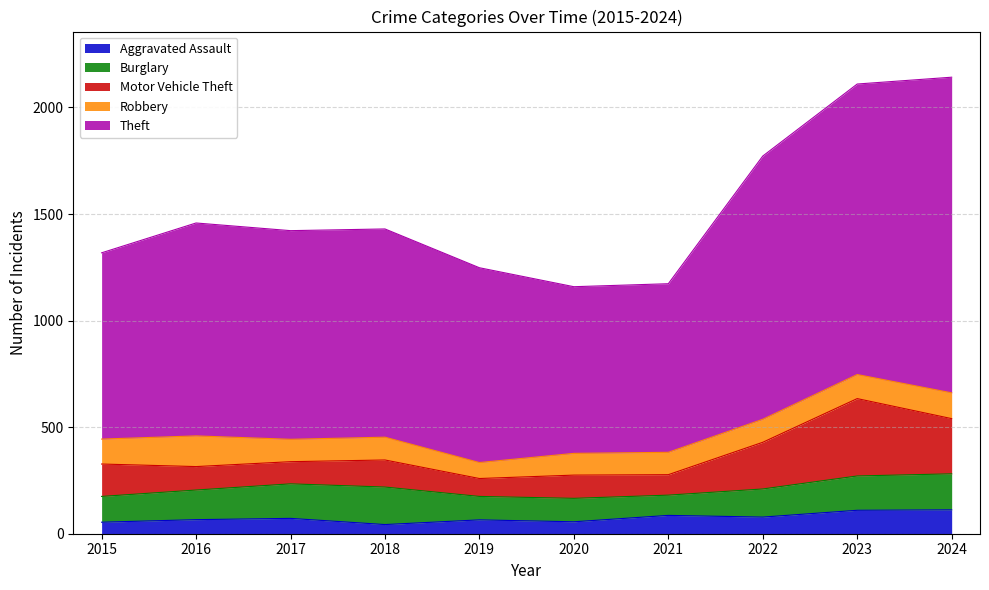

How many times do Robbery and Motor Vehicle Theft cross each other?

4